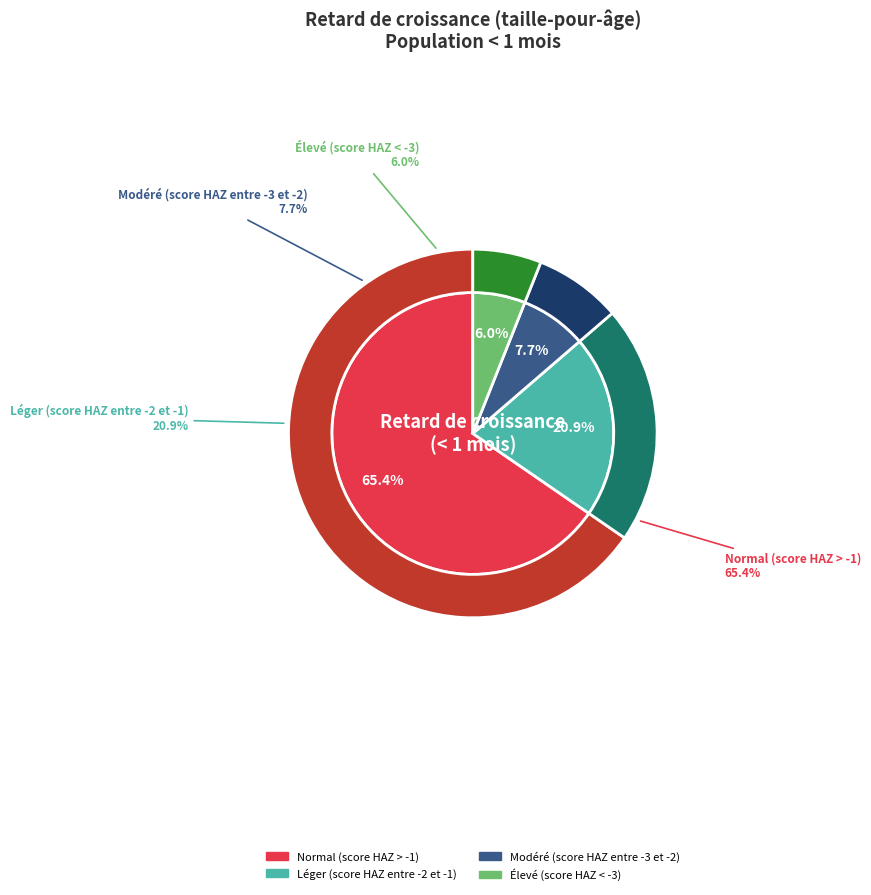

To the nearest percent, what is the combined percentage of Modéré (score HAZ entre -3 et -2) and Léger (score HAZ entre -2 et -1)?

29%